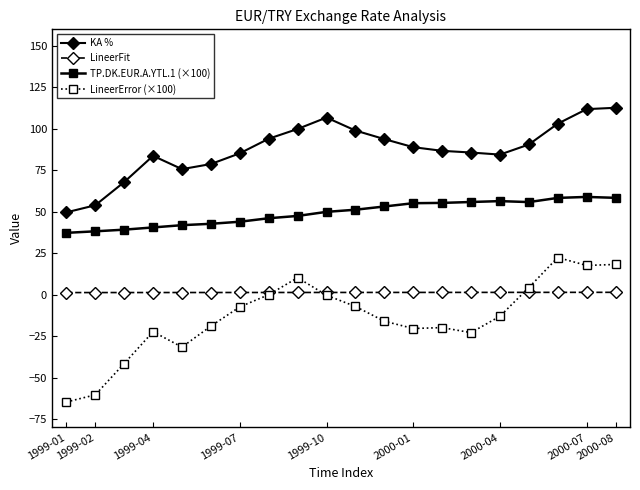

What is the minimum value shown in the chart?

-64.7